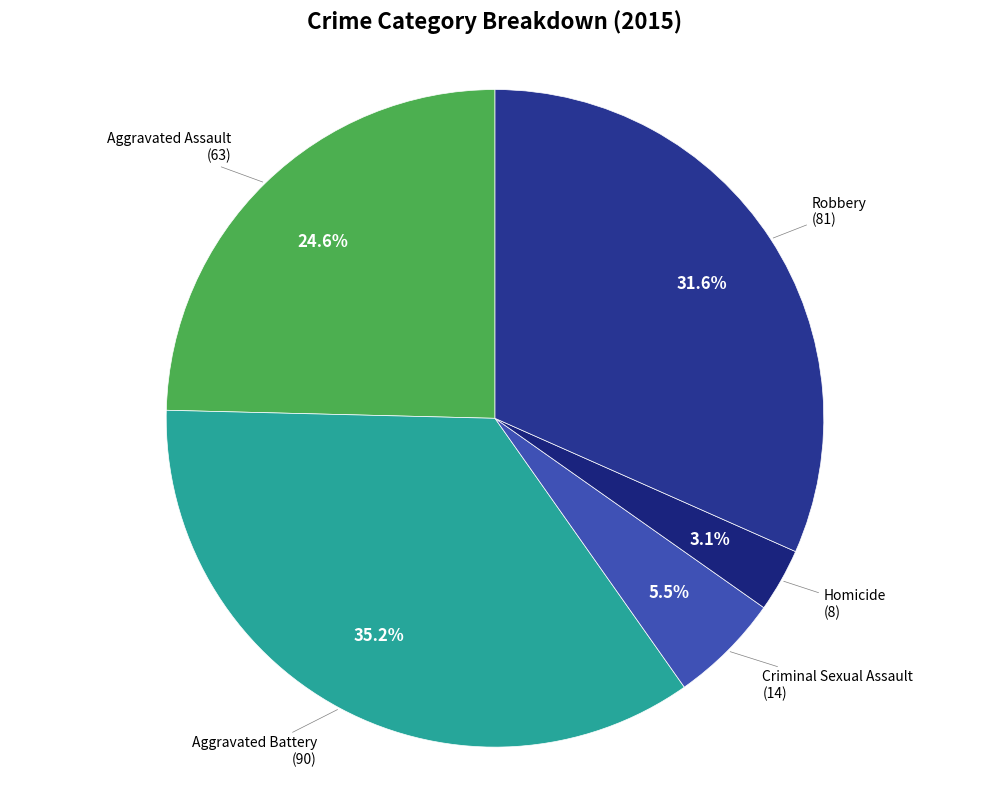

How many slices are in this pie chart?

5